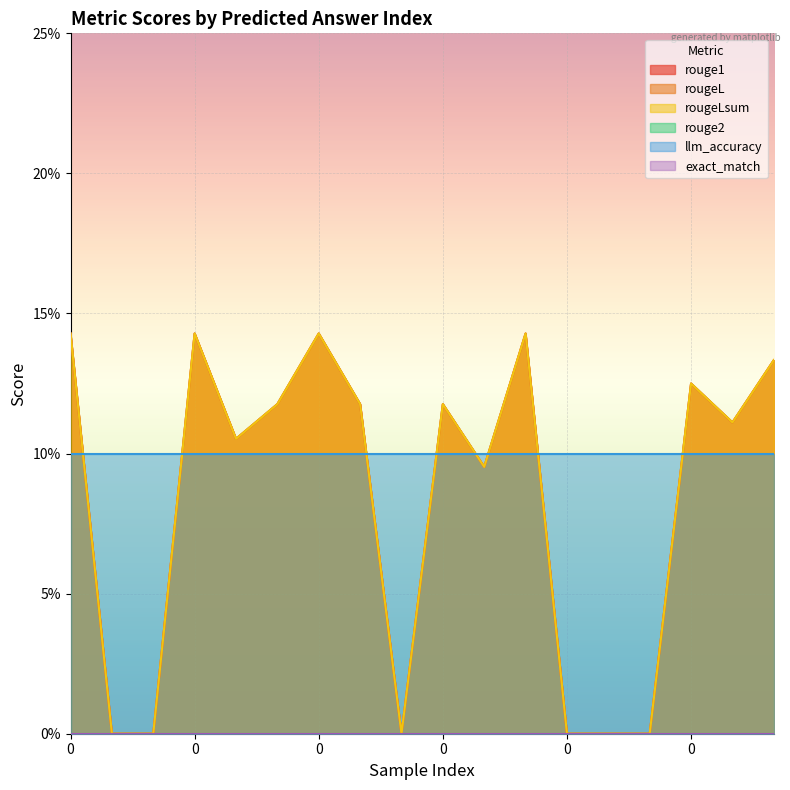

Rank the categories by rougeLsum value from highest to lowest.

0, 0, 0, 2, 2, 0, 2, 1, 0, 1, 1, 1, 1, 2, 2, 0, 1, 2